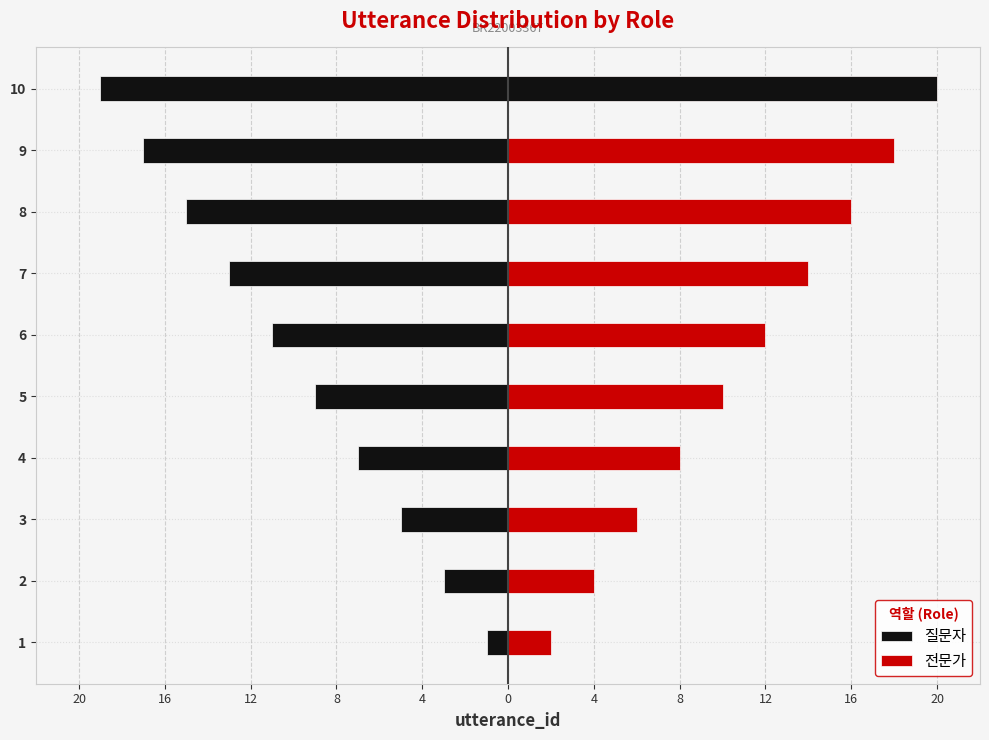

What are all the series names shown in the legend?

질문자, 전문가